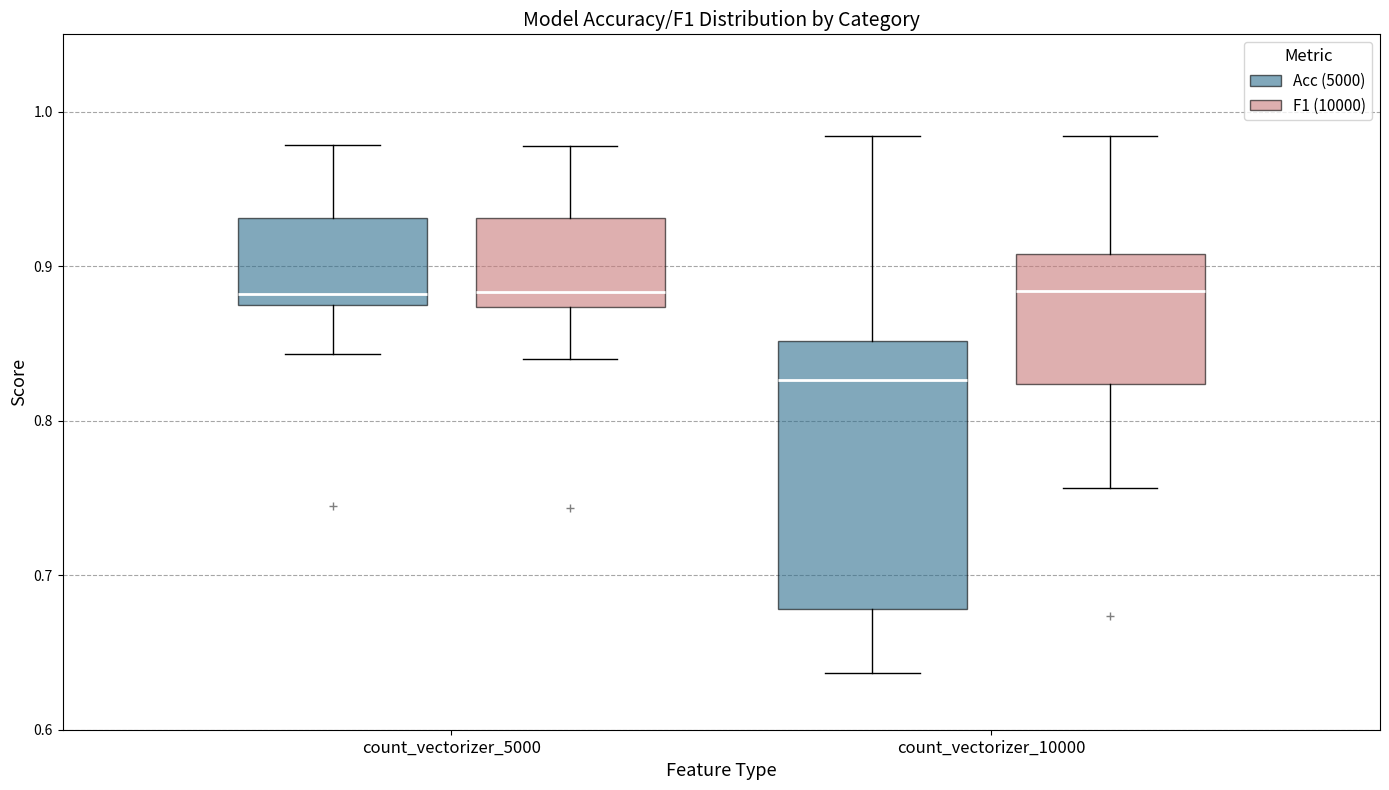

Which box is the tallest, from its lower edge to its upper edge?

count_vectorizer_10000 (Acc (5000))